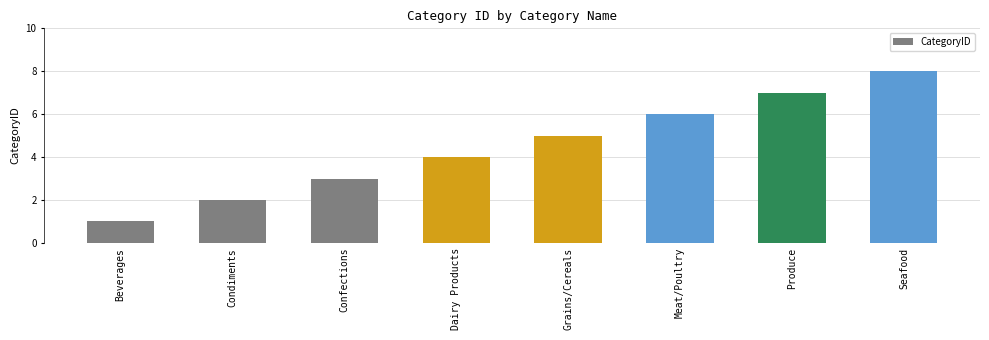

What value does the data have at Produce?

7